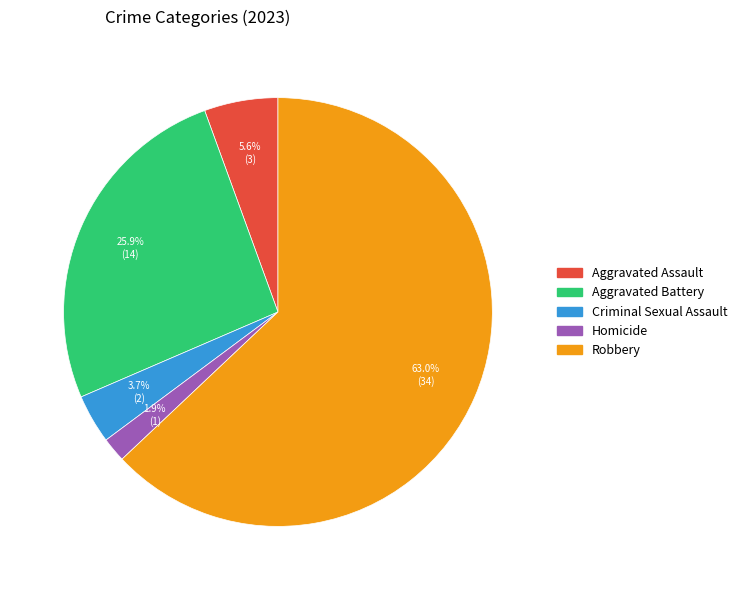

To the nearest percent, what portion does Homicide represent?

2%